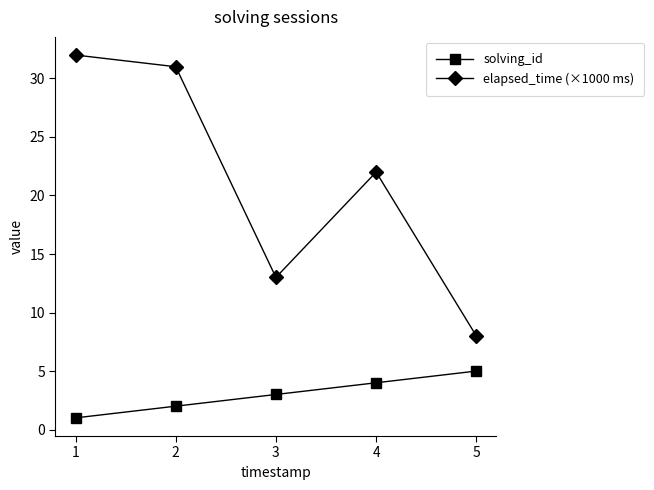

How many solving_id values are between 2 and 4?

3